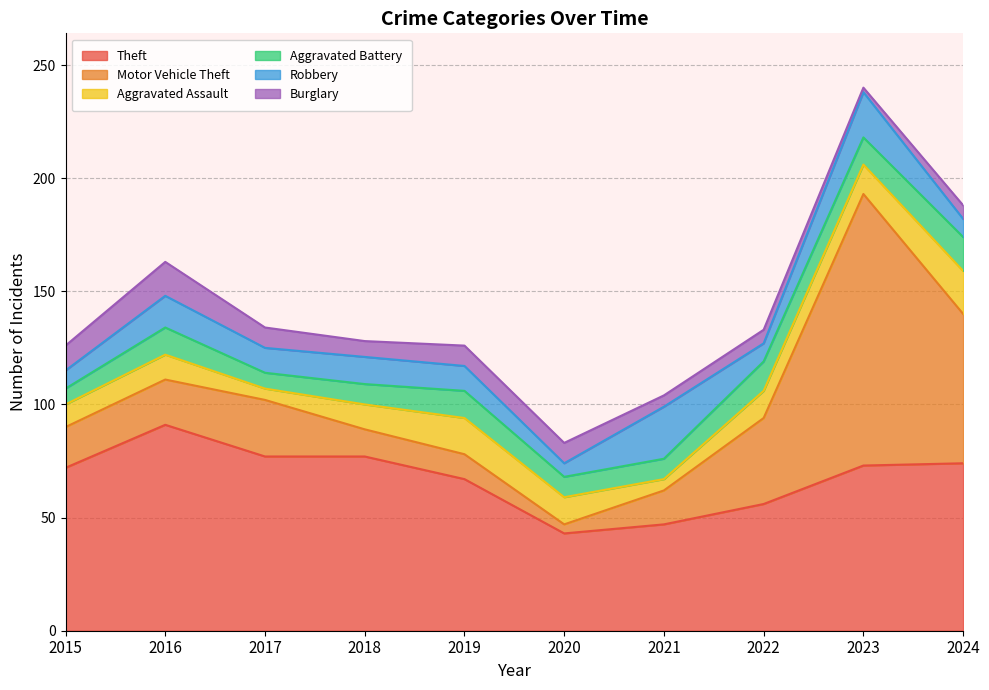

True or false: Robbery has more than 2 points higher than both neighbors.

True